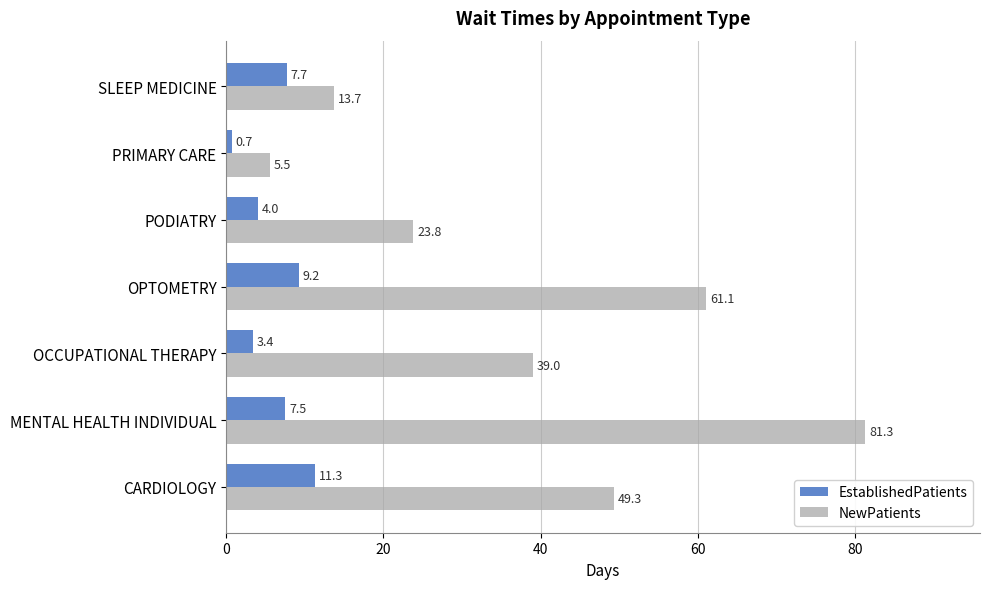

Which series changed the most between CARDIOLOGY and MENTAL HEALTH INDIVIDUAL?

NewPatients